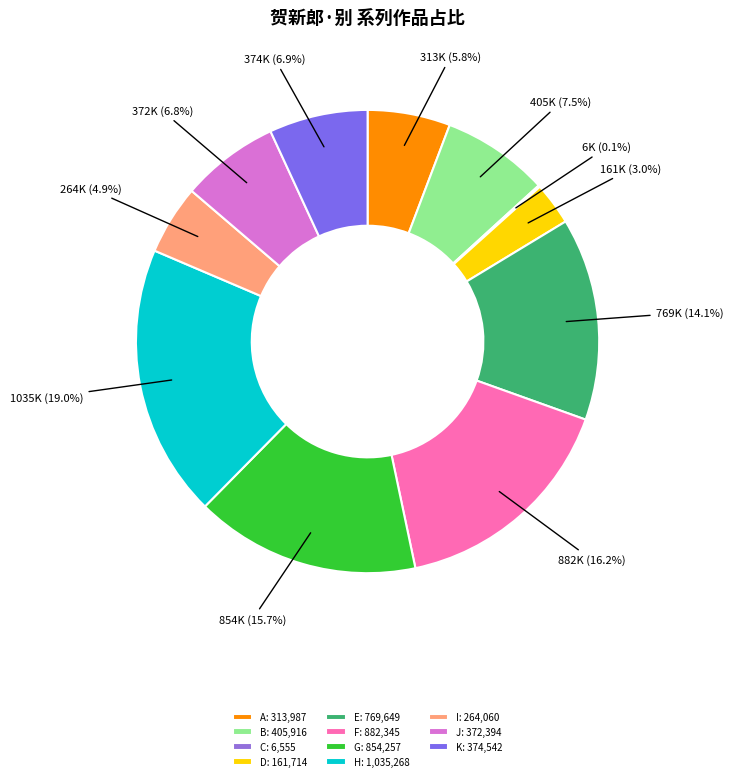

To the nearest percent, what is the difference between the largest and smallest slice percentages?

19%